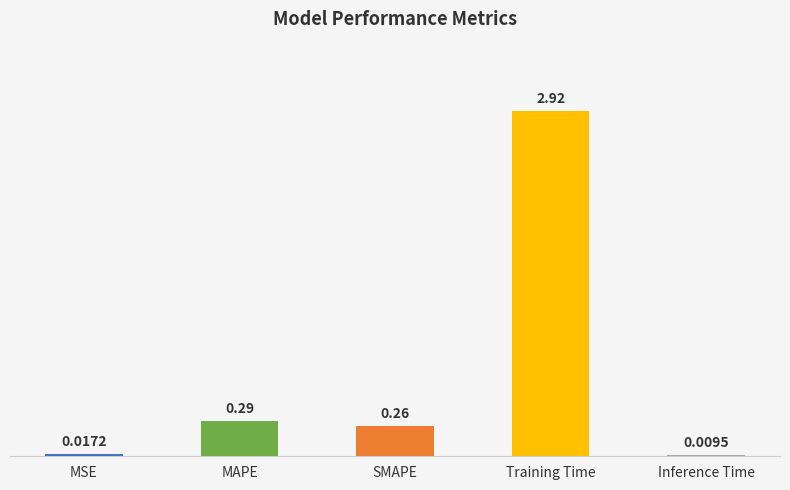

What is the sum of the values at SMAPE and Training Time?

3.2